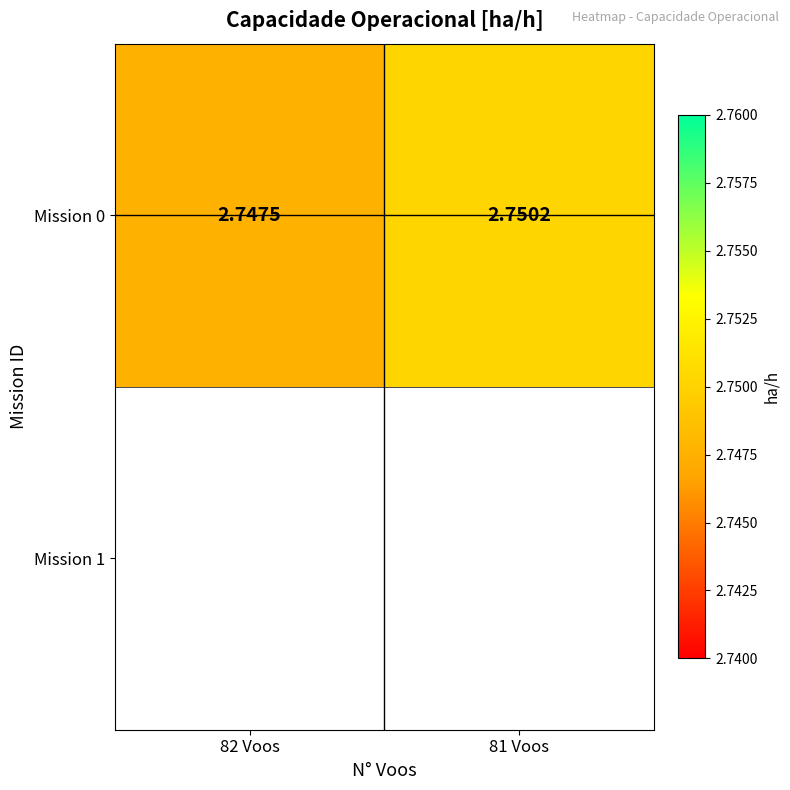

List the labels in order of value, smallest first.

82 Voos, 81 Voos